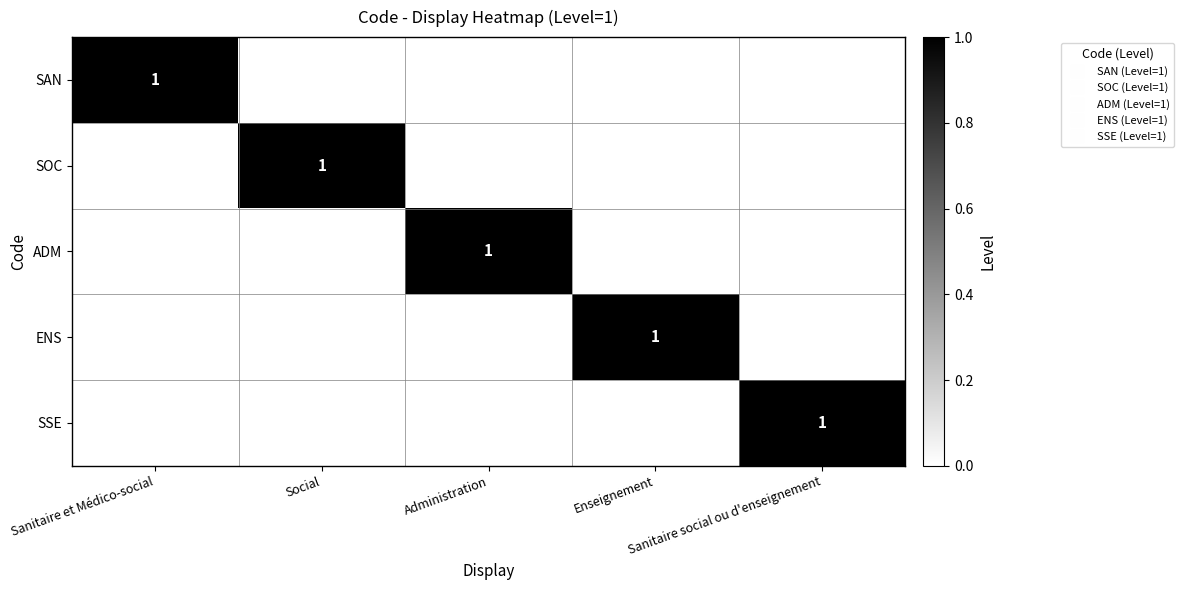

What is the maximum value for ENS?

1